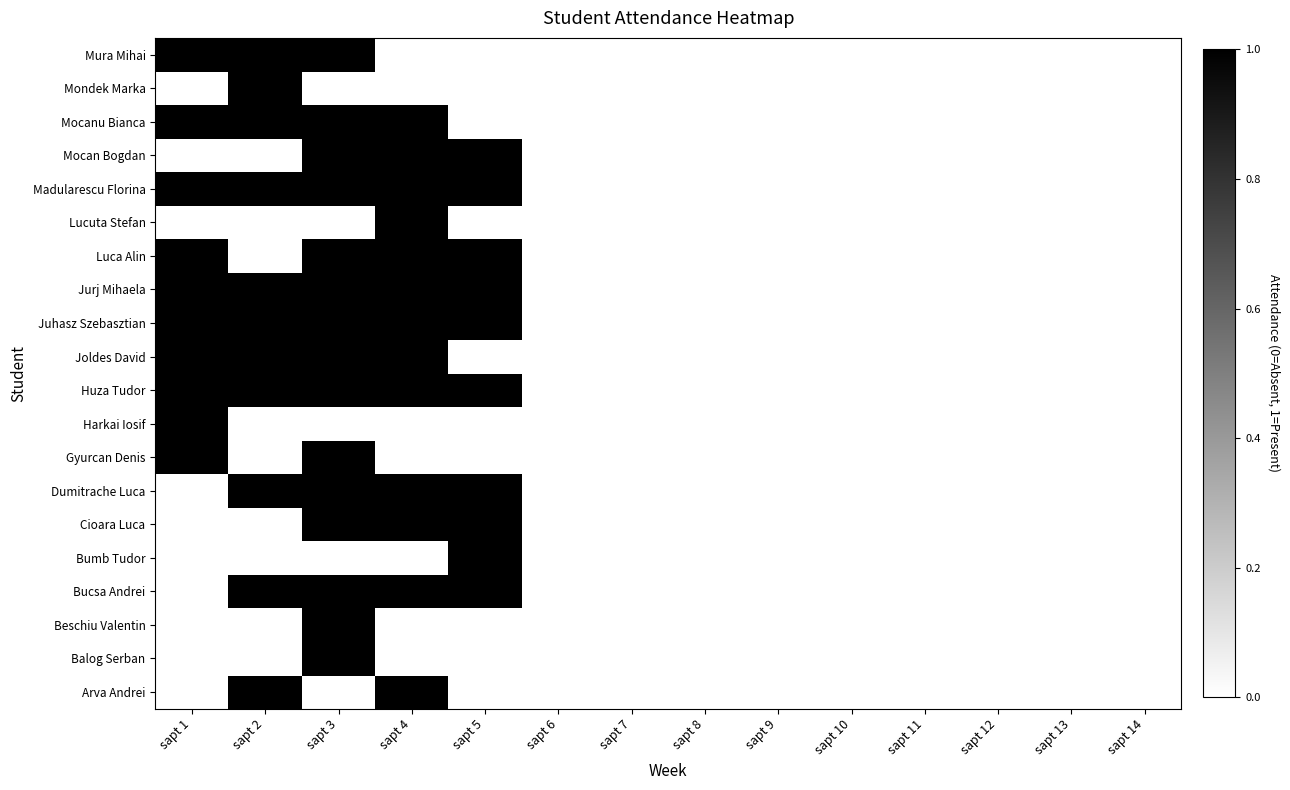

Which has a higher value, sapt 13 or sapt 9?

sapt 13